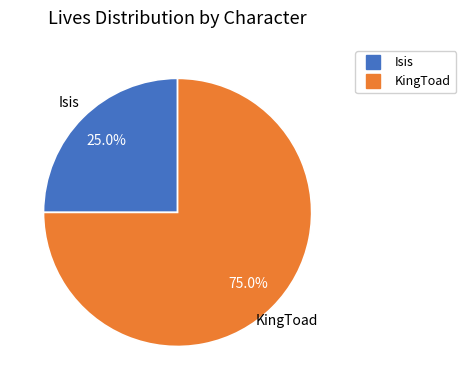

Between Isis and KingToad, which is larger?

KingToad